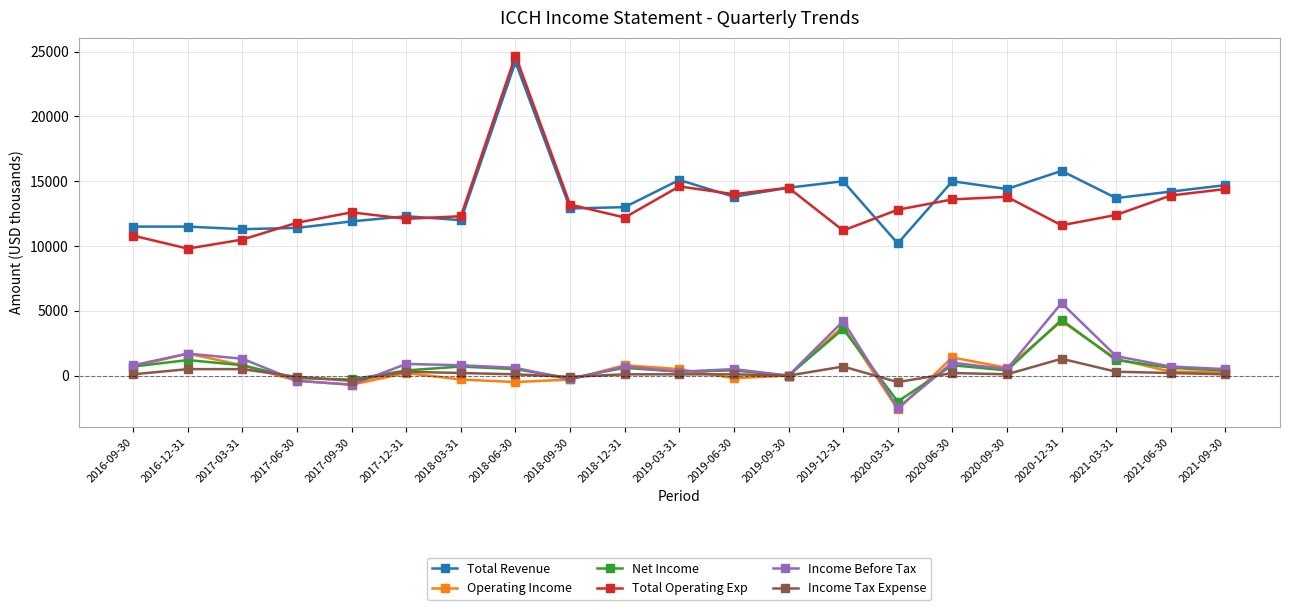

At which label does Net Income reach its minimum?

2020-03-31